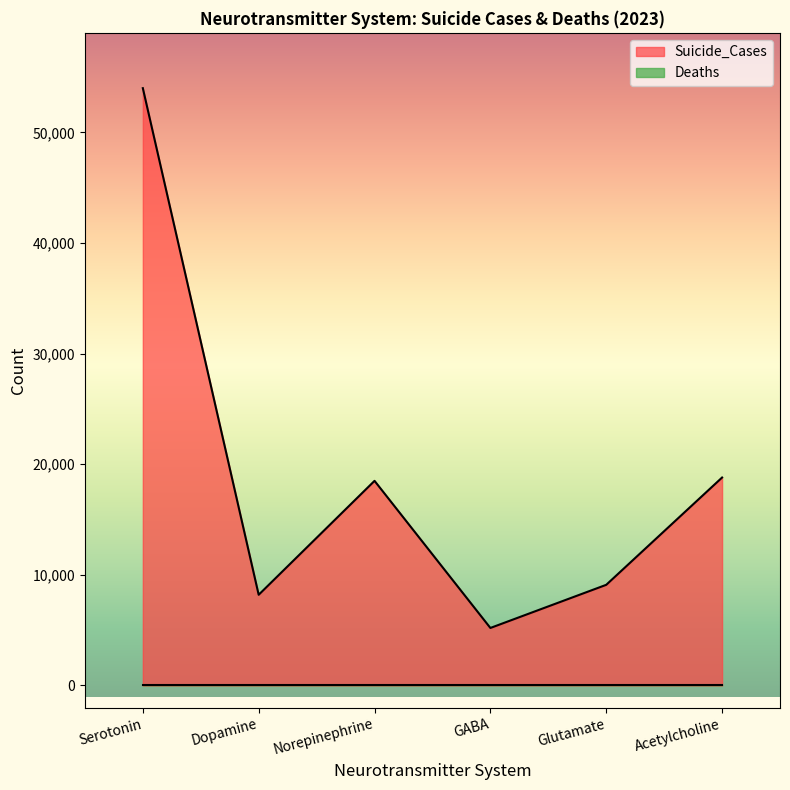

Reading right to left, transcribe all the data shown in this chart.

18800	9100	5200	18500	8200	54000